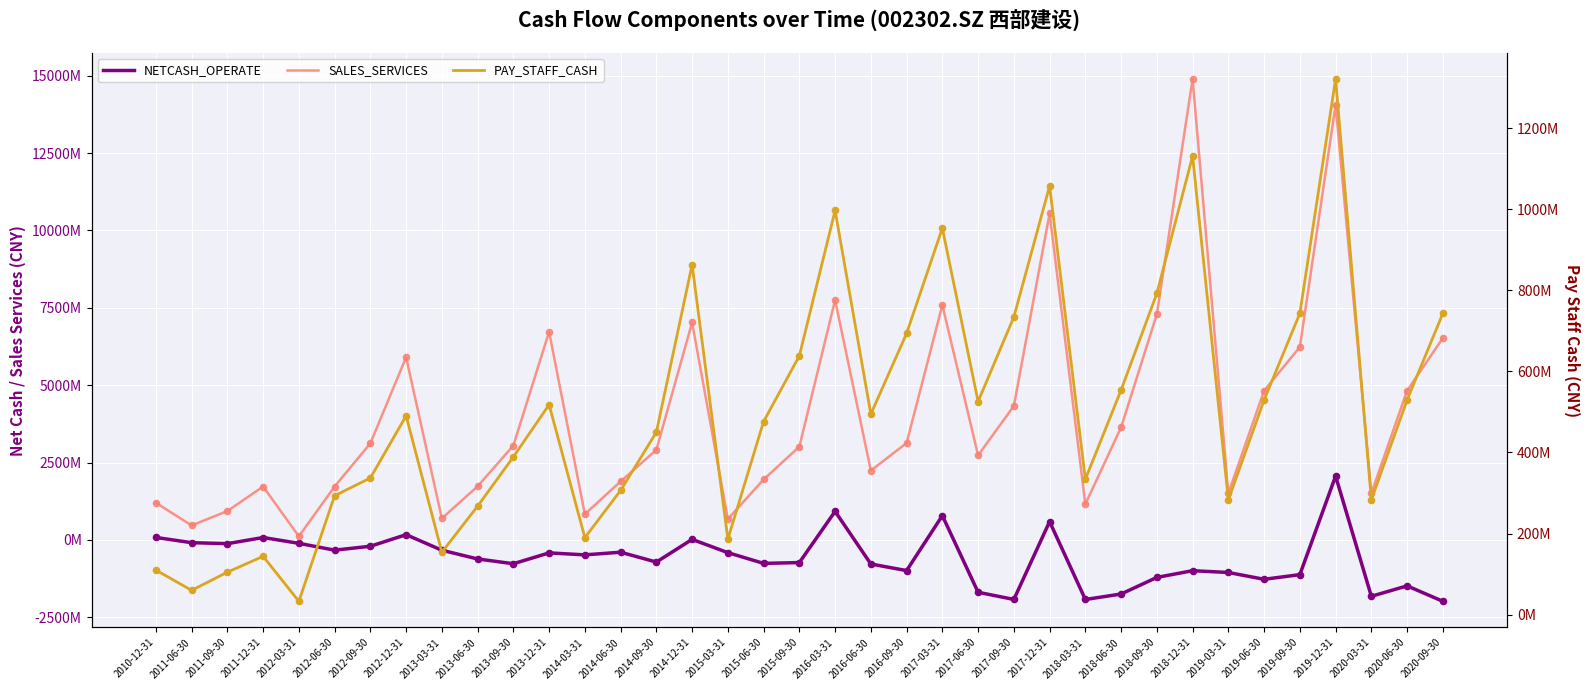

Which series has the largest Y range (max minus min)?

SALES_SERVICES